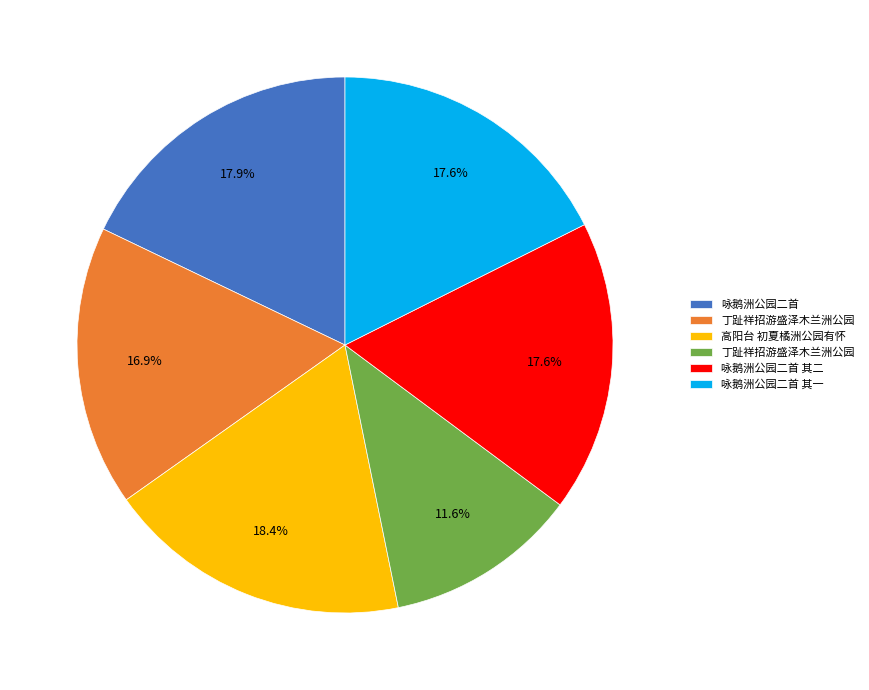

Does any single category account for the majority?

No